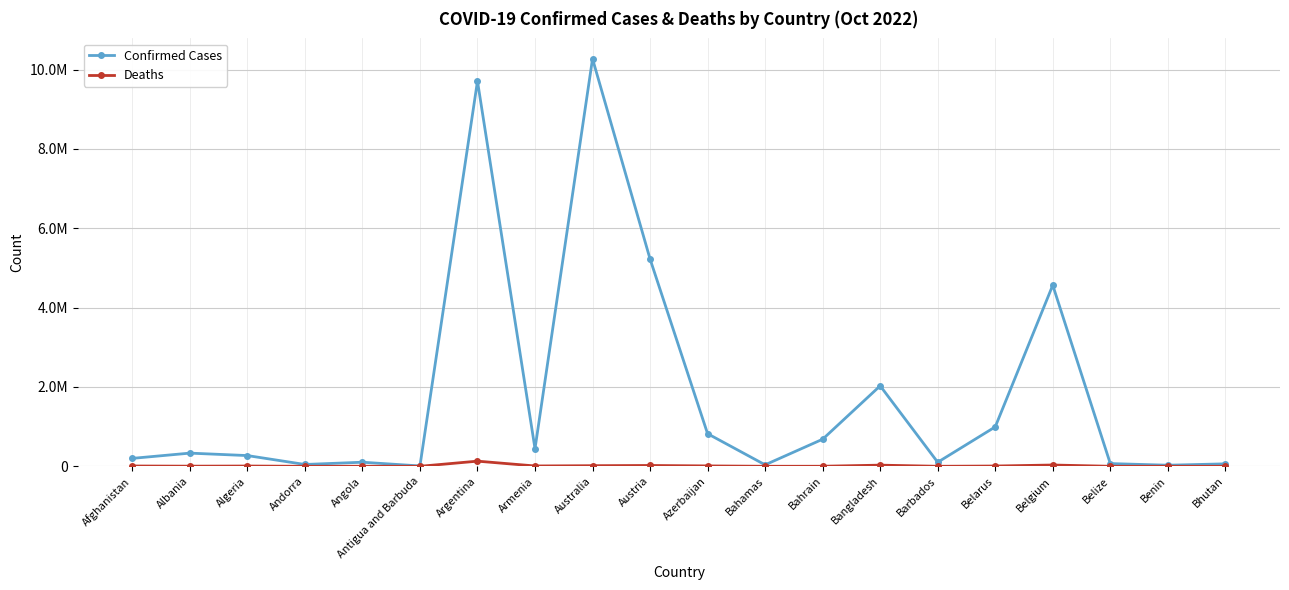

What value does the Deaths series have at Algeria?

6881